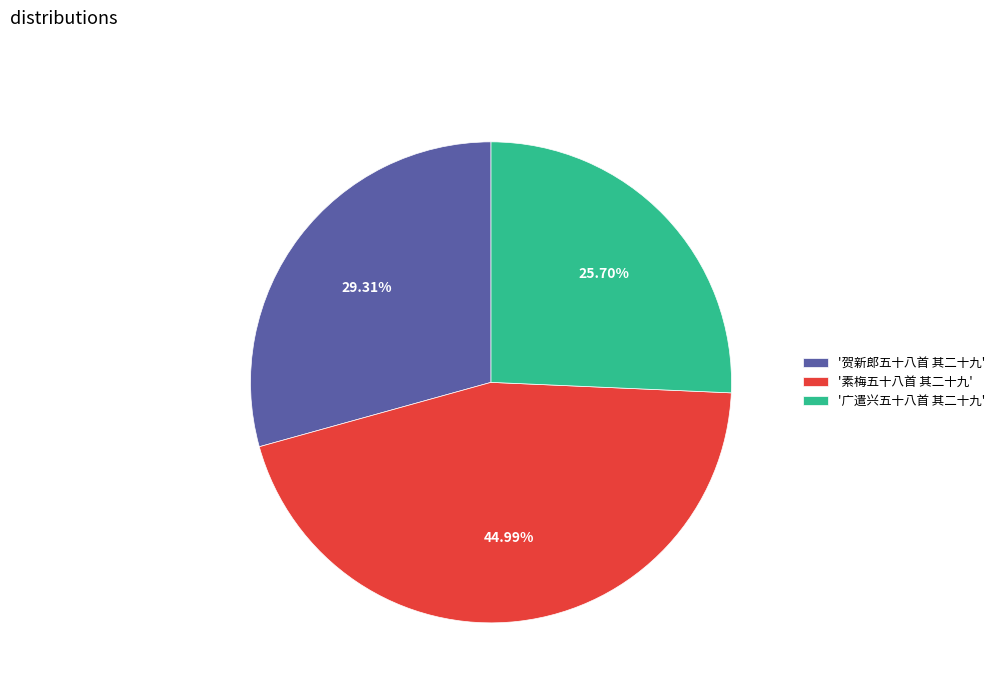

Rank the categories by value from highest to lowest.

'素梅五十八首 其二十九', '贺新郎五十八首 其二十九', '广遣兴五十八首 其二十九'